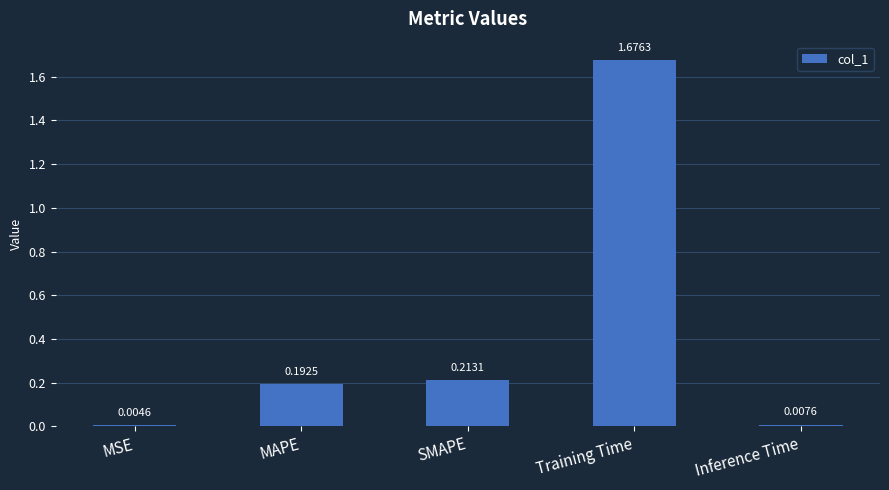

Where is the data nearest to the value 0?

MSE